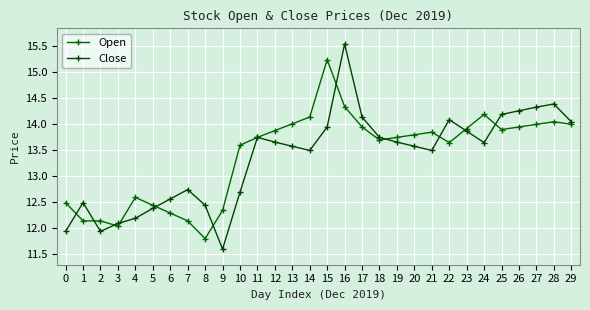

How many intersections are there between Open and Close?

11